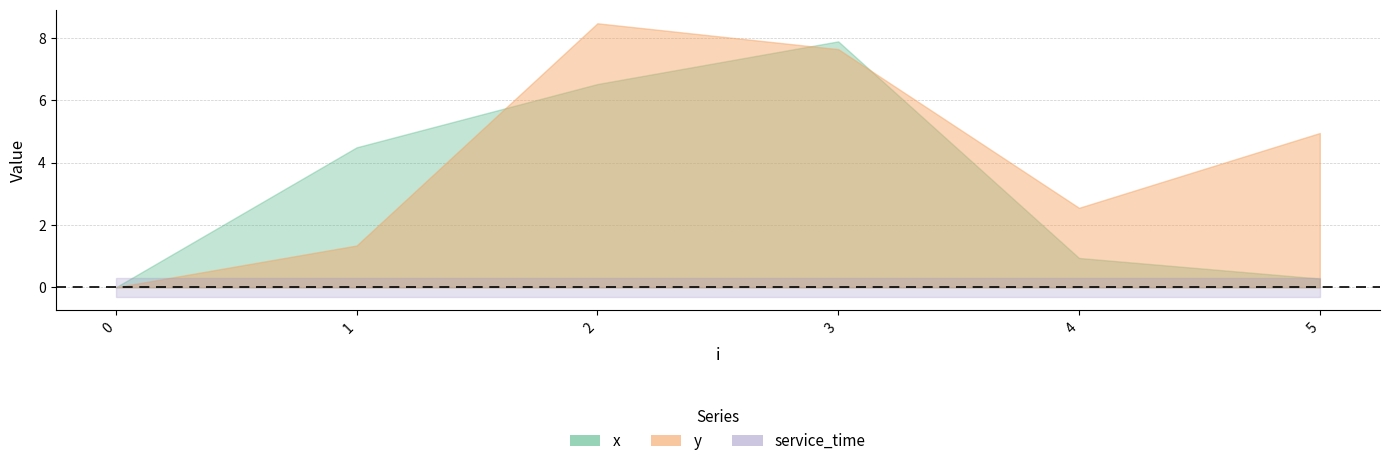

What is the maximum value shown in the chart?

8.5